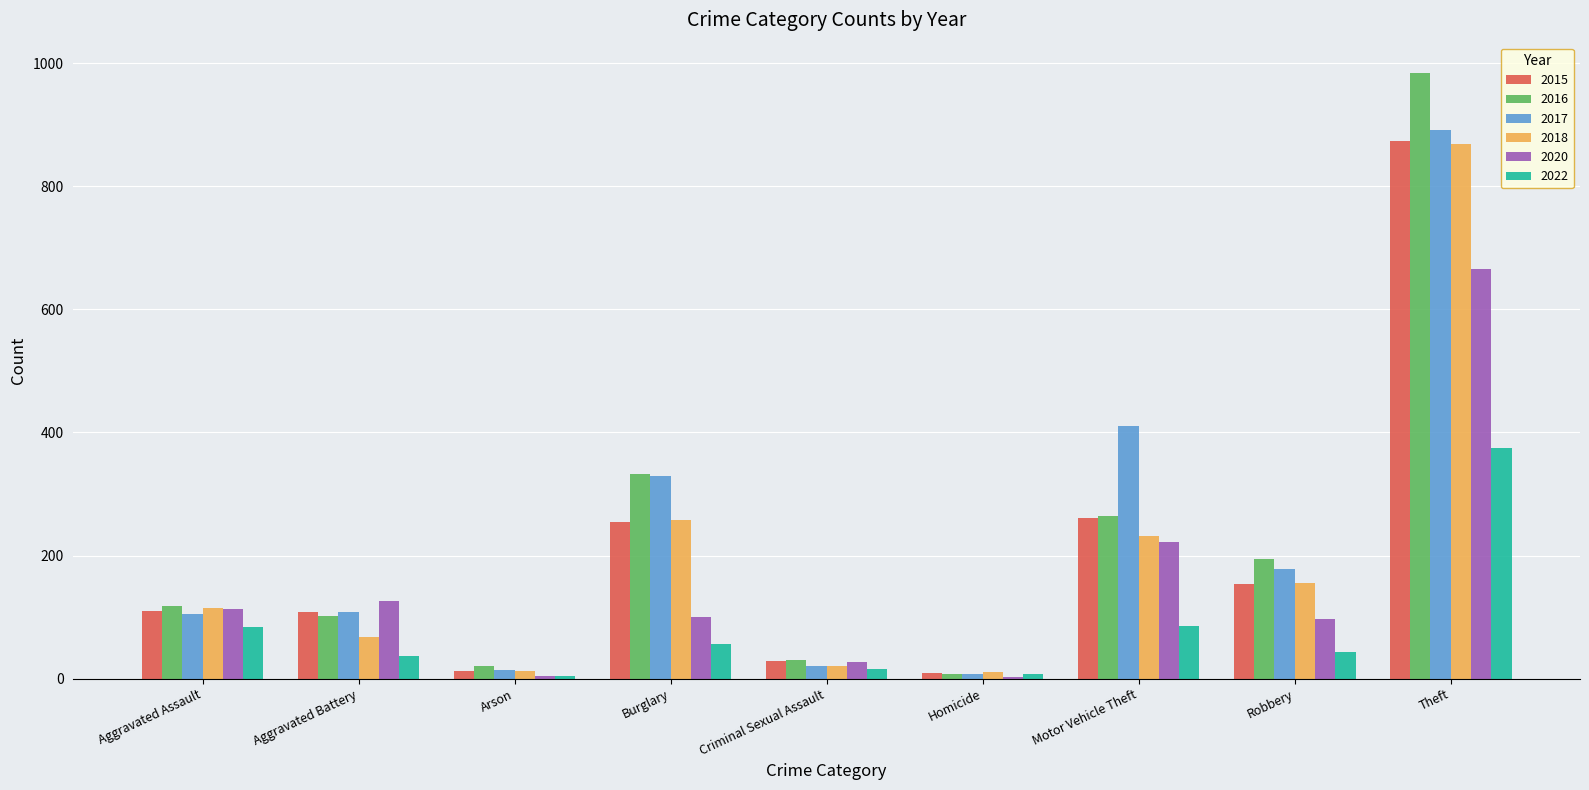

Is the value of 2022 at Robbery greater than the value of 2018 at Aggravated Assault?

No